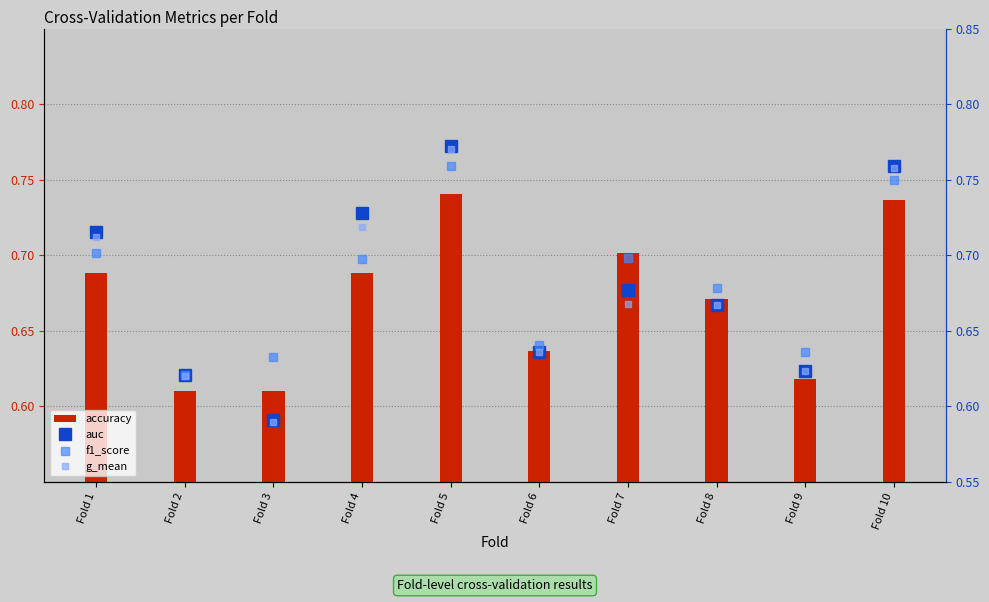

At which category does the chart reach its peak across all series?

Fold 5